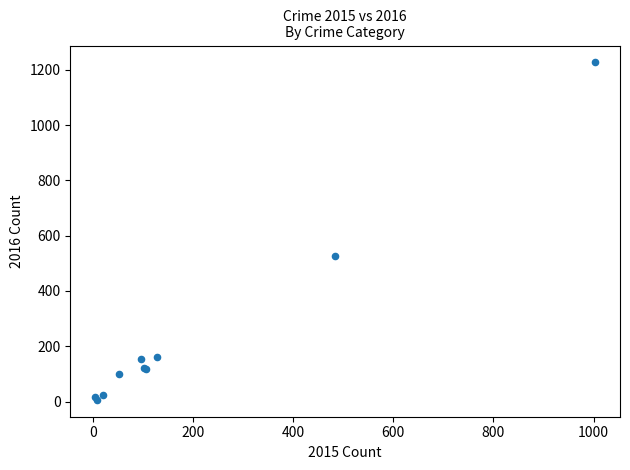

What Y value in the scatter plot is closest to 616?

526